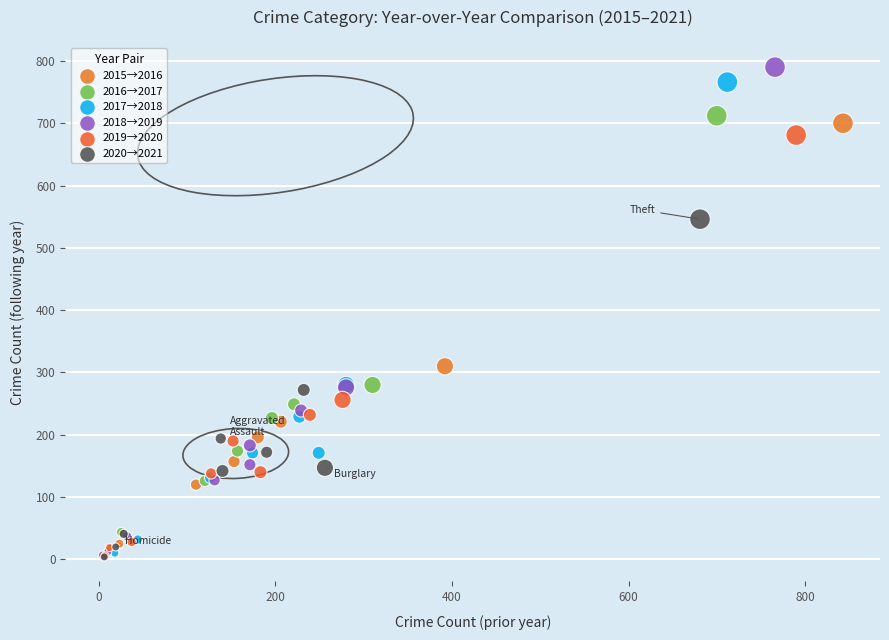

Which series has the widest spread of Y values?

2018→2019